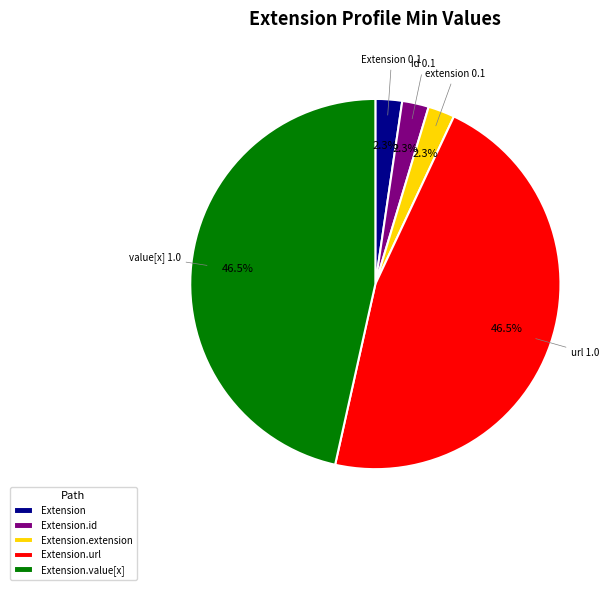

Is there a majority slice in this chart?

No